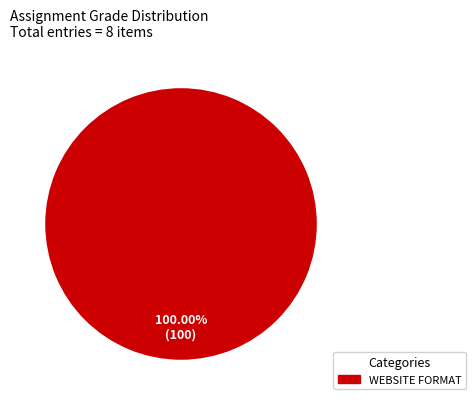

Count the number of slices in the pie.

1